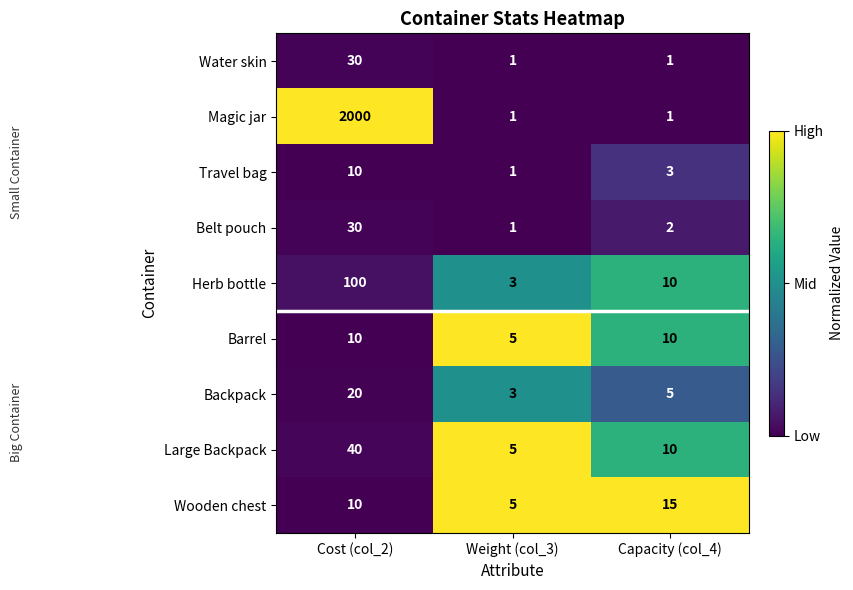

At which category is the sum across all series the highest?

Cost (col_2)